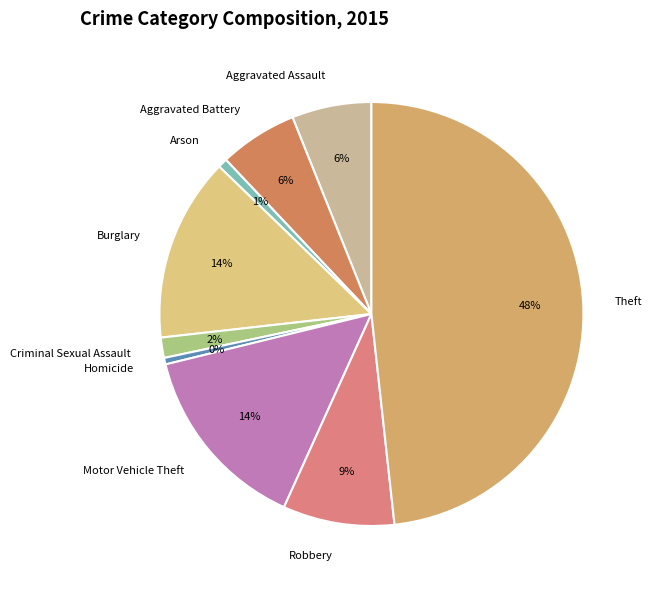

True or false: Homicide accounts for 0% of the total.

True